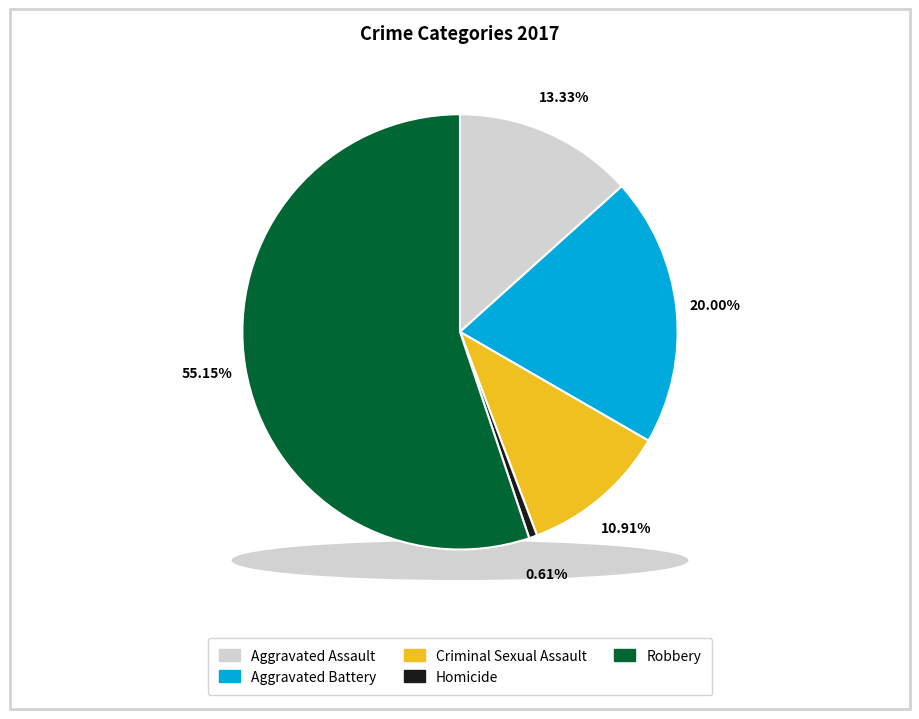

What is the largest slice in the pie chart?

Robbery